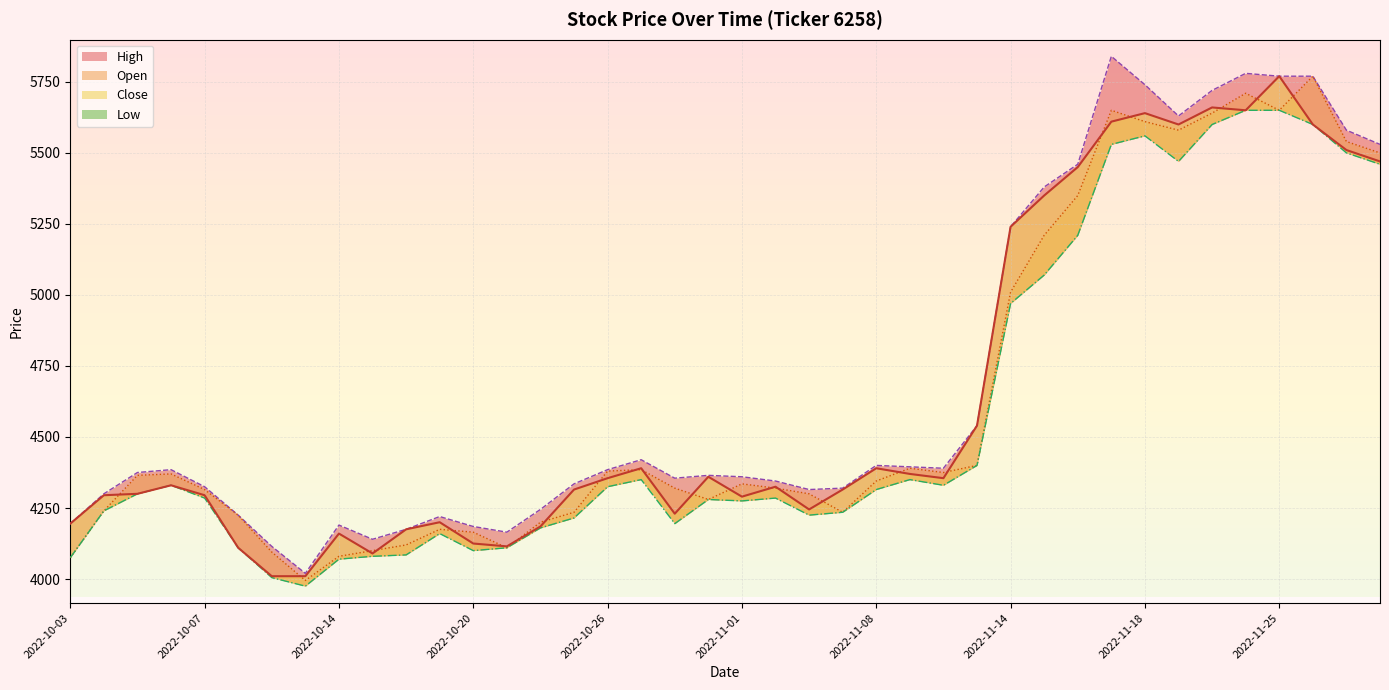

Rank the categories by High value from lowest to highest.

2022-10-13, 2022-10-12, 2022-10-17, 2022-10-21, 2022-10-18, 2022-10-20, 2022-10-14, 2022-10-03, 2022-10-19, 2022-10-11, 2022-10-24, 2022-10-04, 2022-11-04, 2022-11-07, 2022-10-07, 2022-10-25, 2022-11-02, 2022-10-28, 2022-11-01, 2022-10-31, 2022-10-05, 2022-10-06, 2022-10-26, 2022-11-10, 2022-11-09, 2022-11-08, 2022-10-27, 2022-11-11, 2022-11-14, 2022-11-15, 2022-11-16, 2022-11-30, 2022-11-29, 2022-11-21, 2022-11-22, 2022-11-18, 2022-11-25, 2022-11-28, 2022-11-24, 2022-11-17